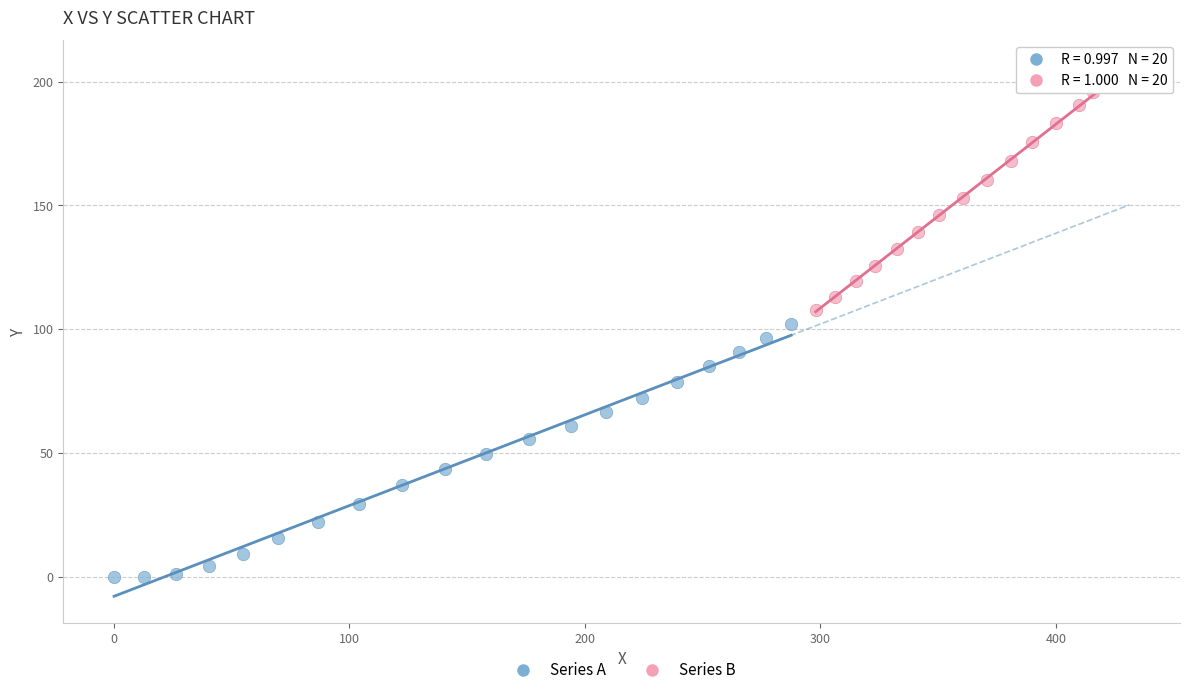

Which series contains the lowest Y value?

Series A